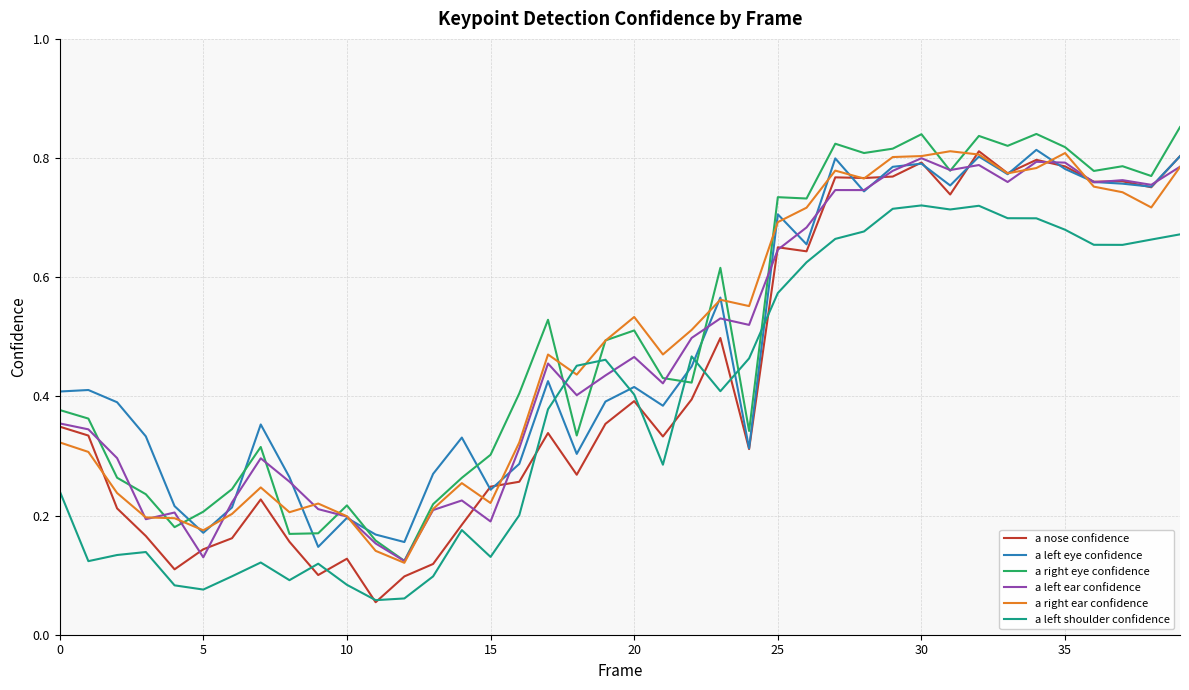

Is this an area chart (filled region under the line)?

No